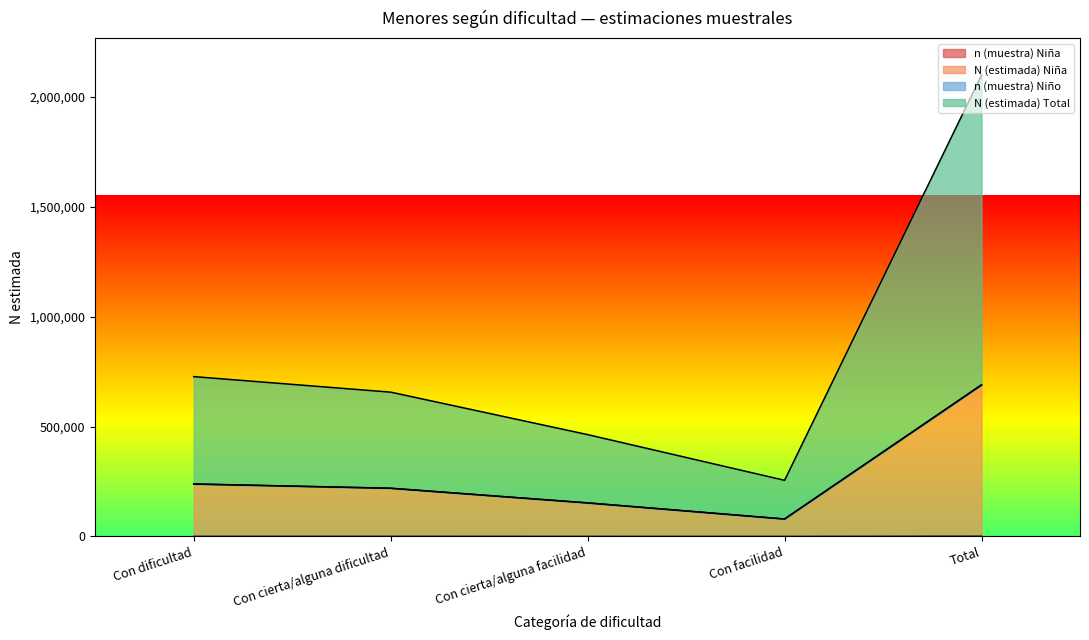

At which category is the sum across all series the highest?

Total